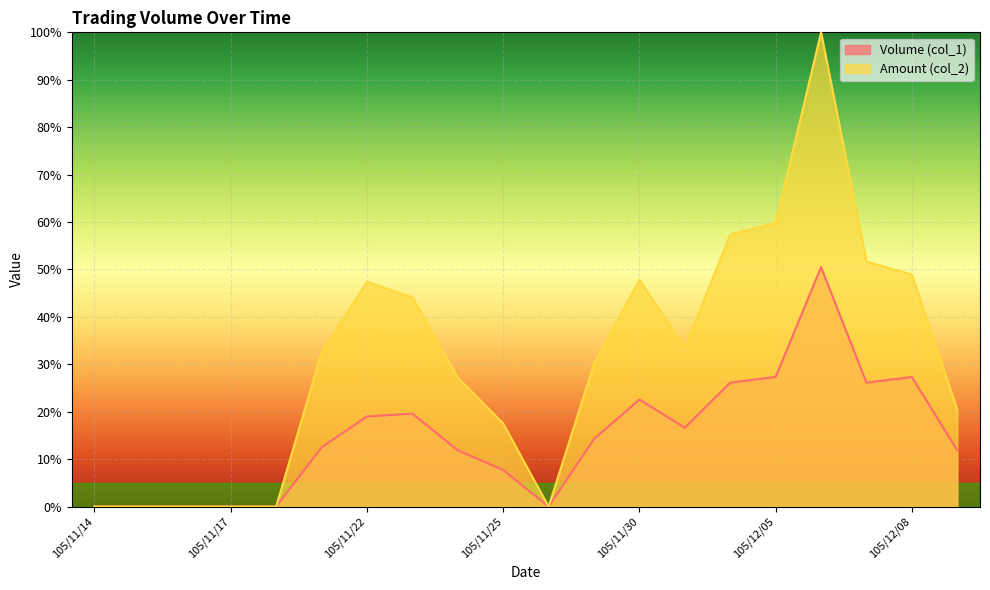

What is the spread (max minus min) of values at 105/12/02?

31.3